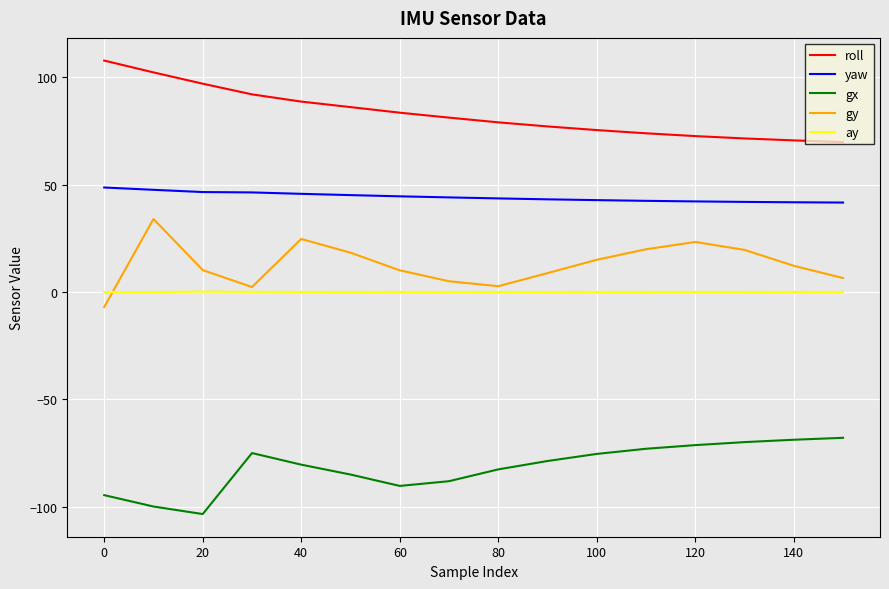

True or false: gx and yaw intersect in this chart.

False